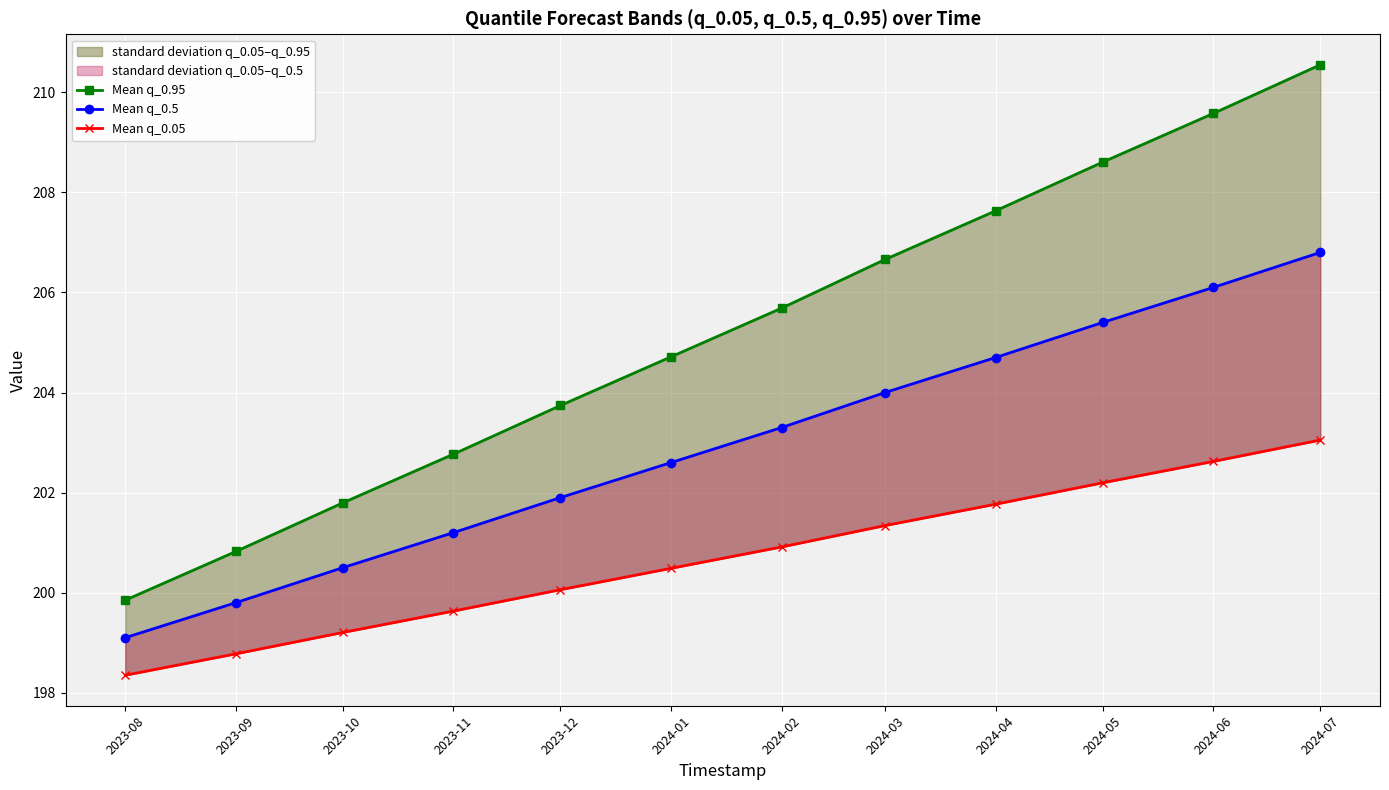

Where does the Mean q_0.05 series first go above 200?

2023-12